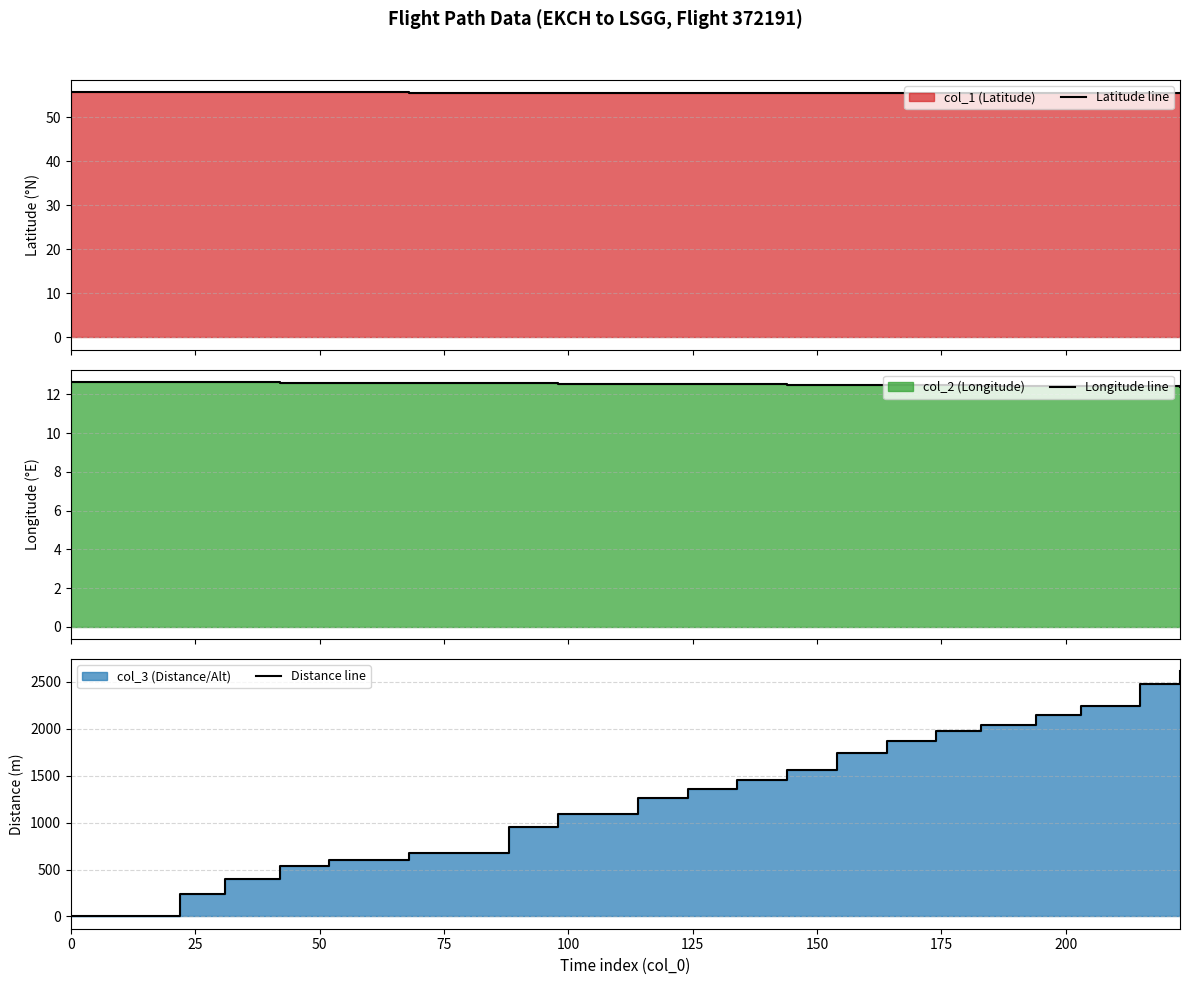

At how many categories does at least one series exceed 1171?

12